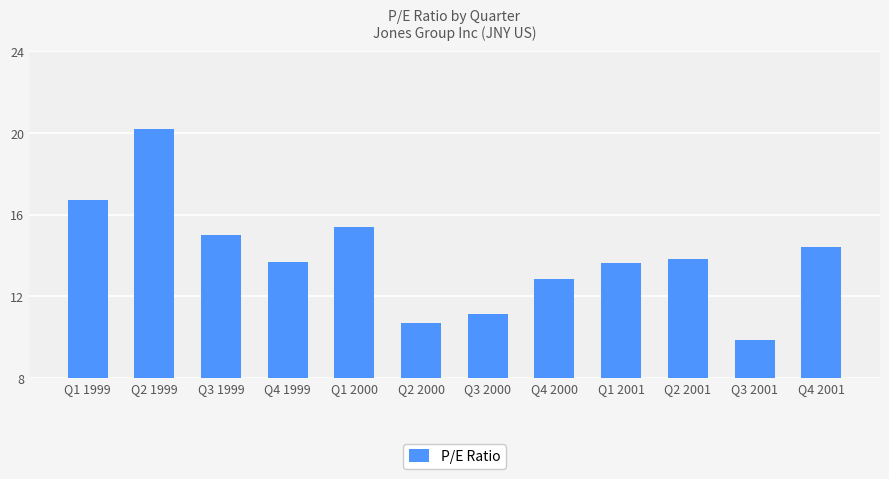

Approximately how many times larger is the value at Q4 2001 compared to Q3 2001?

1.5